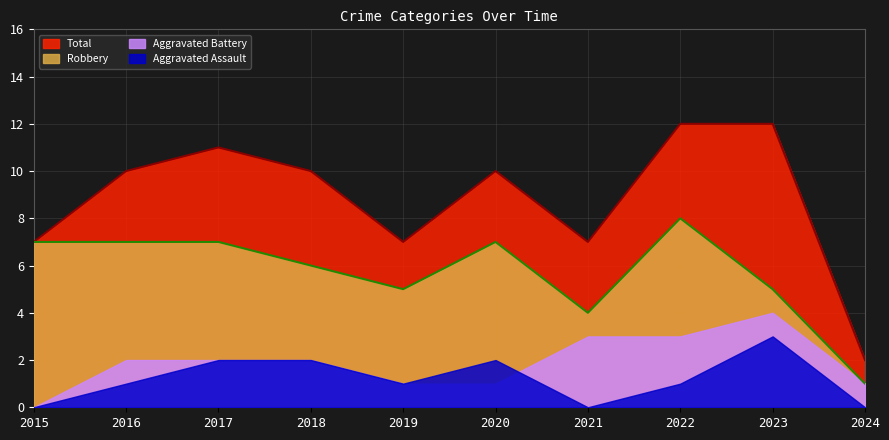

How many data points does each series have?

10